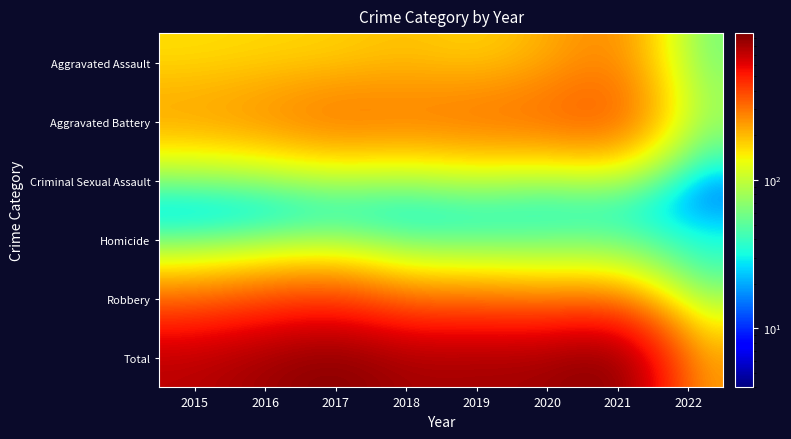

Between 2015 and 2016, which series saw the biggest shift?

Total